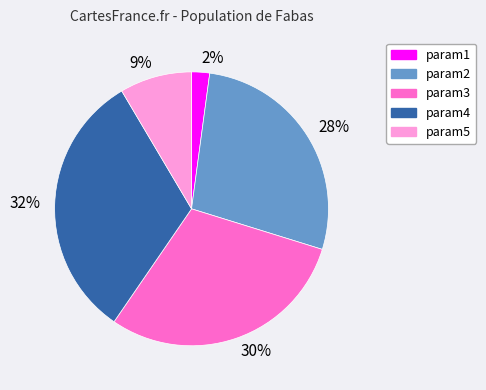

The param5 slice represents 17% of the pie. True or false?

False